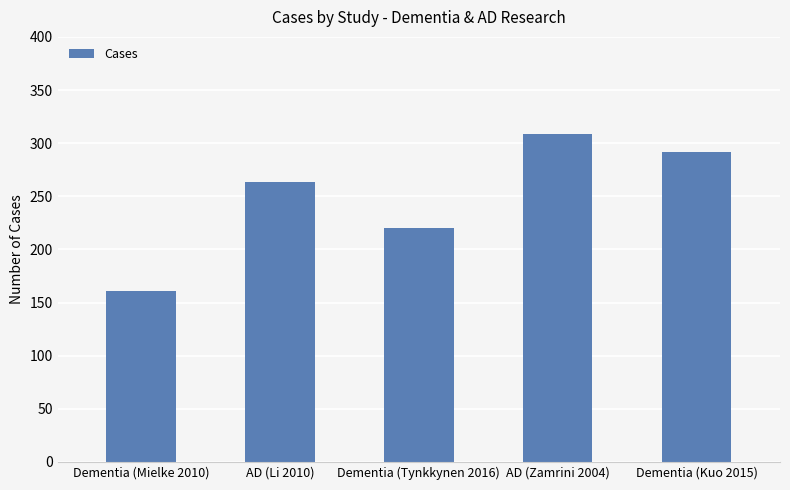

How many categories are shown in the chart?

5